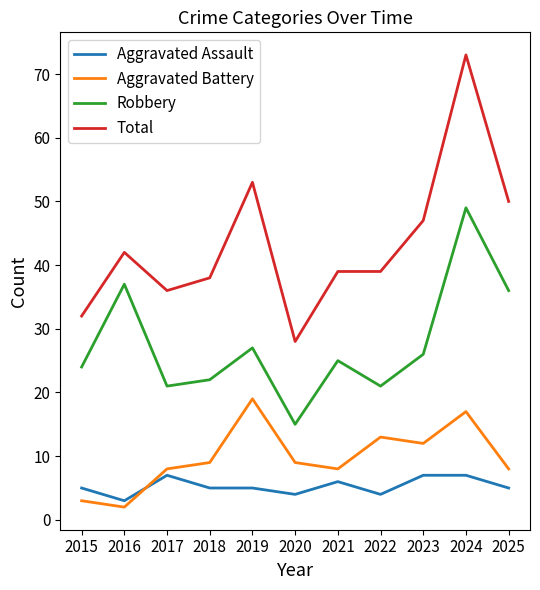

What is the minimum value for Total?

28